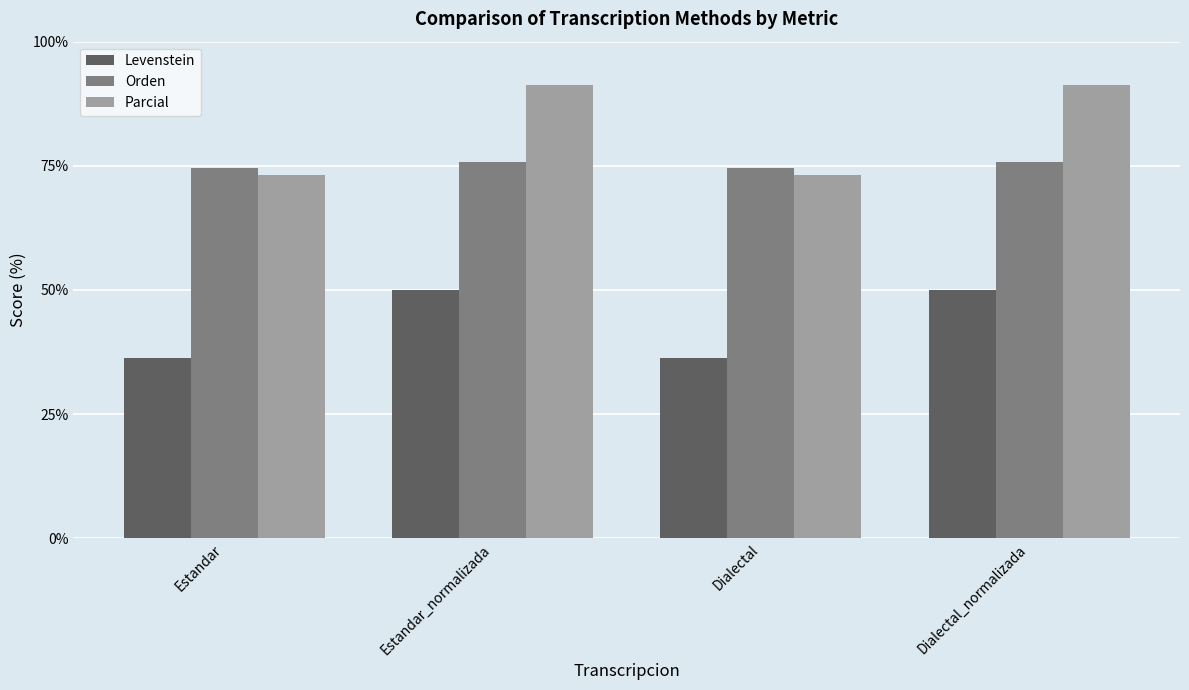

Which series has the largest total across all categories?

Parcial